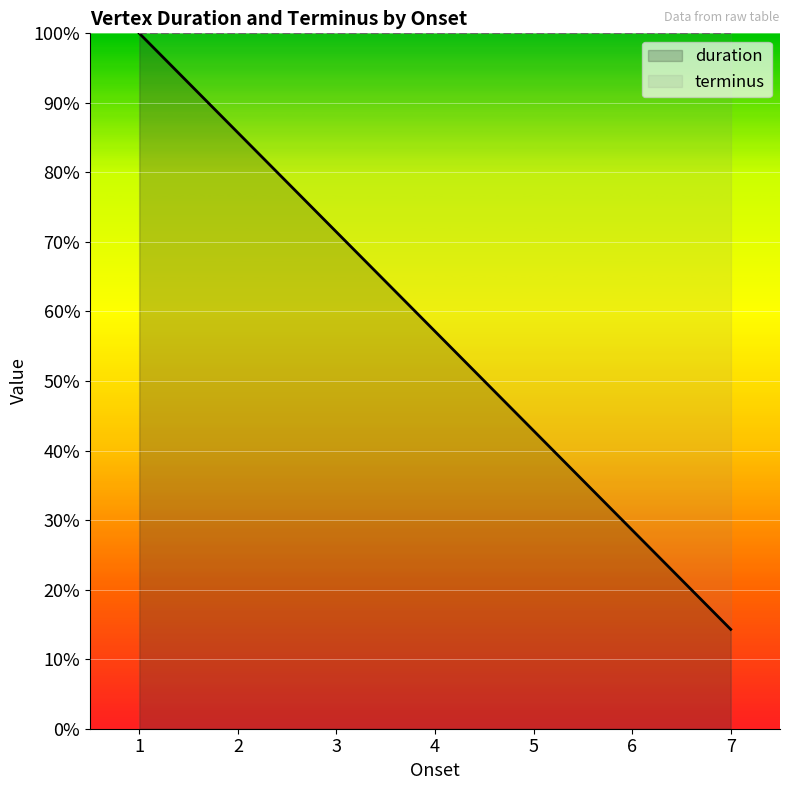

What is the difference between the duration values at 4 and 2?

0.3